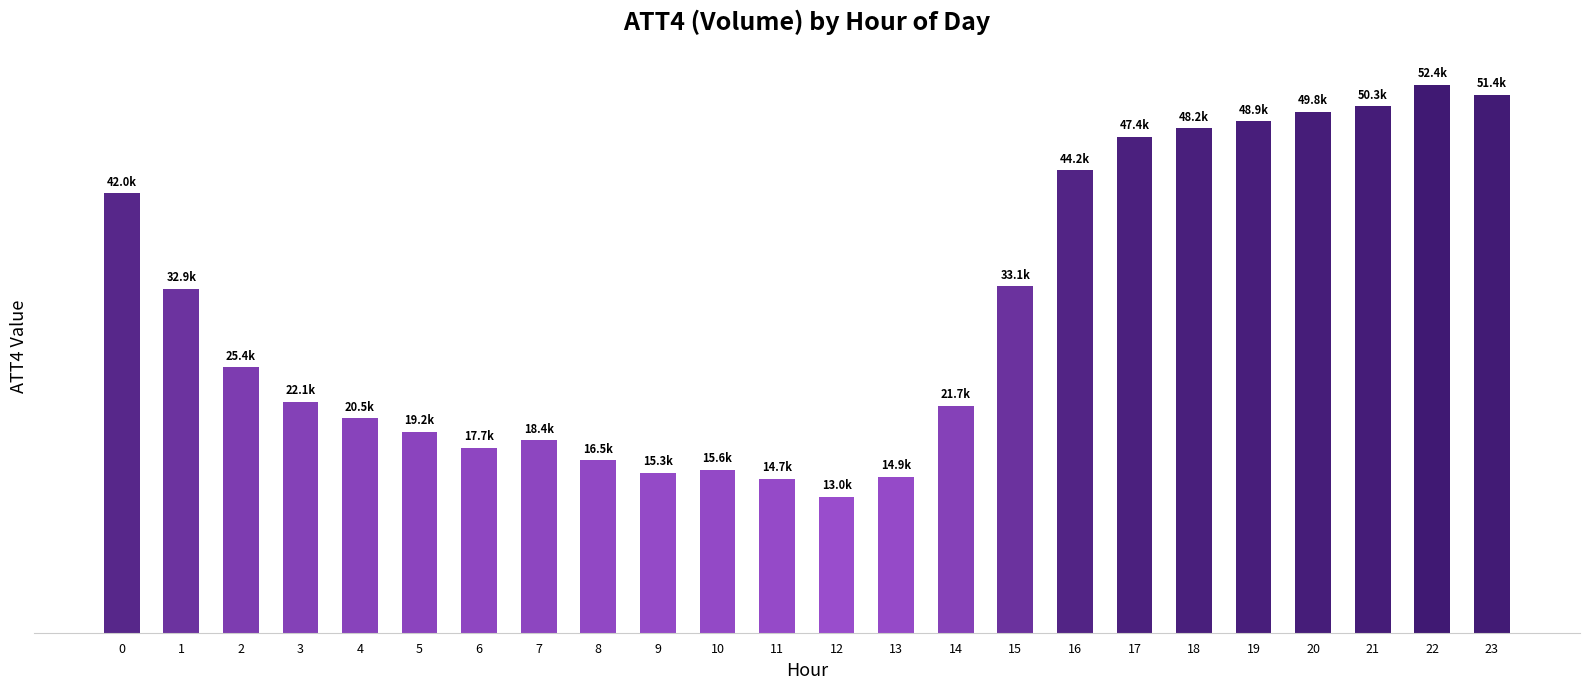

List the labels in order of value, smallest first.

12, 11, 13, 9, 10, 8, 6, 7, 5, 4, 14, 3, 2, 1, 15, 0, 16, 17, 18, 19, 20, 21, 23, 22